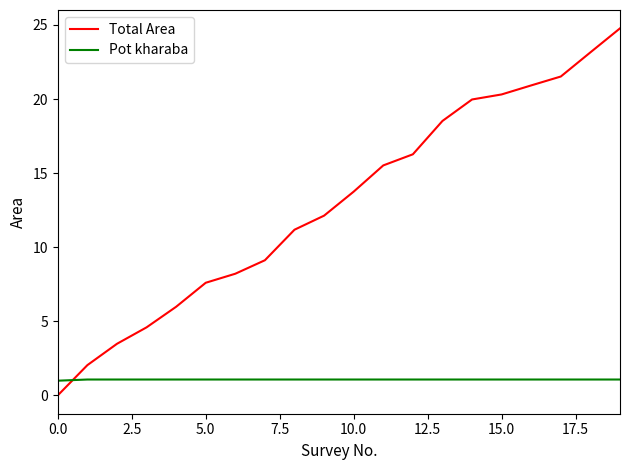

List the series in order of their overall mean, lowest first.

Pot kharaba, Total Area